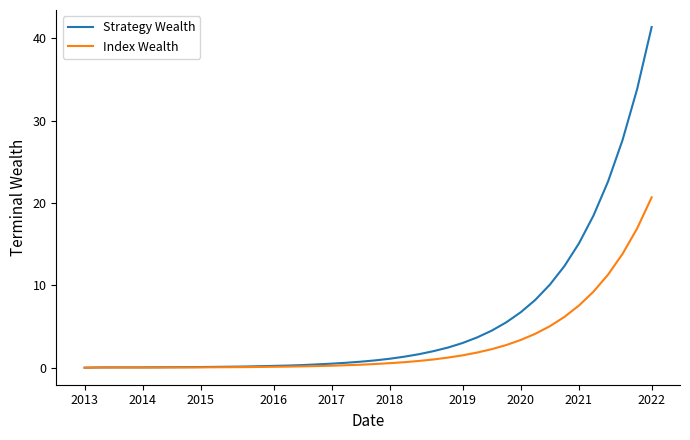

What is the highest value of the Strategy Wealth series?

41.4